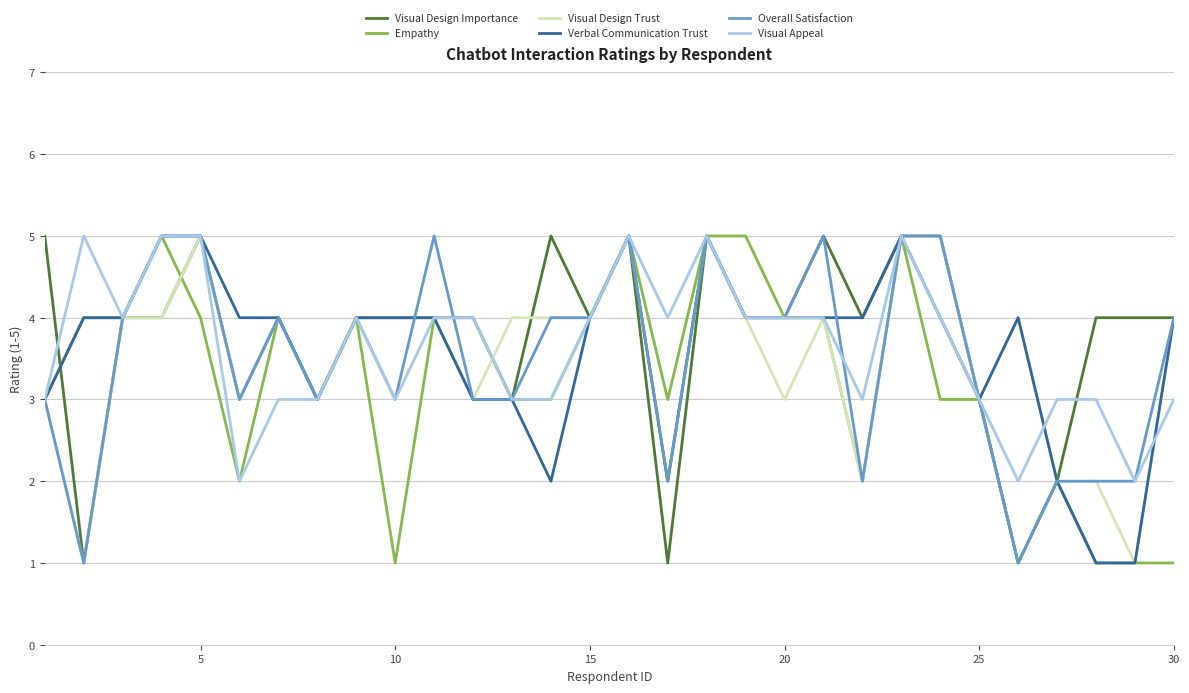

True or false: Visual Design Trust and Visual Appeal intersect in this chart.

True